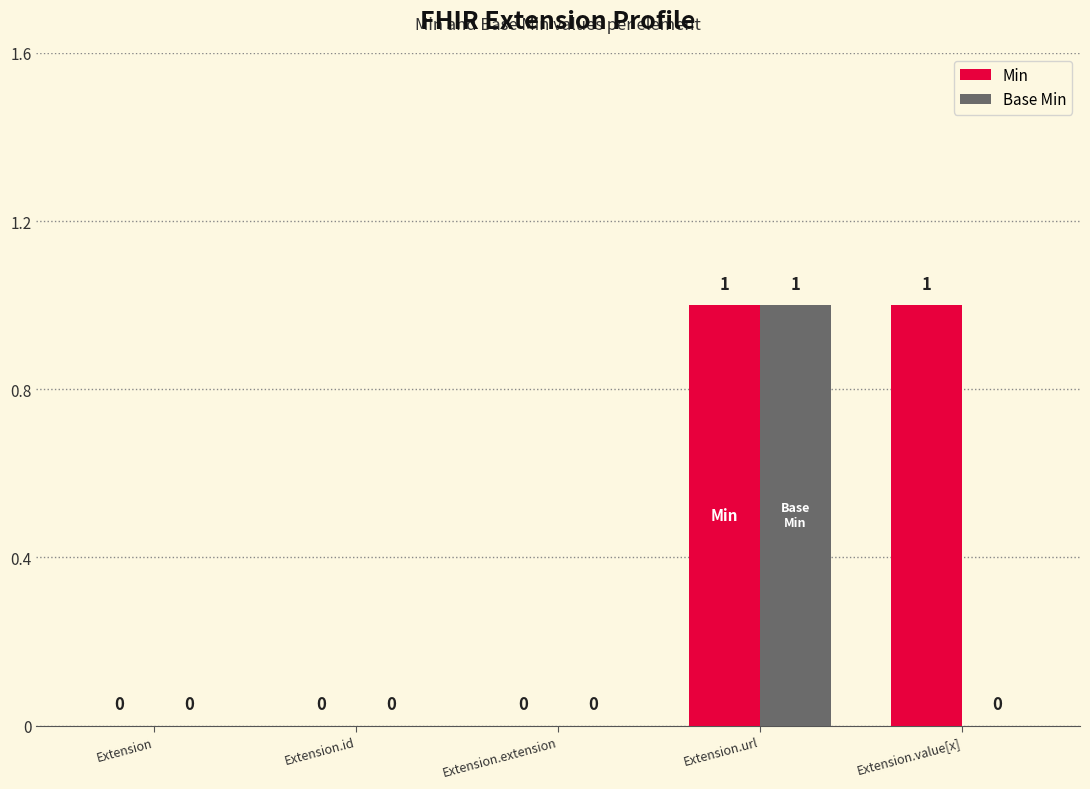

What is the sum of all Min values?

2